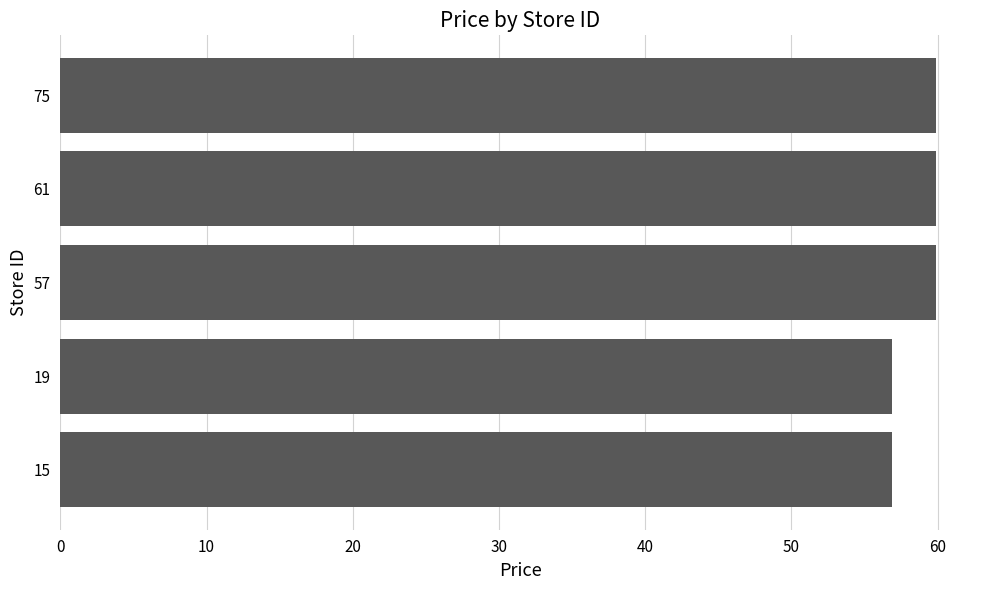

What is the maximum value shown in the chart?

59.9